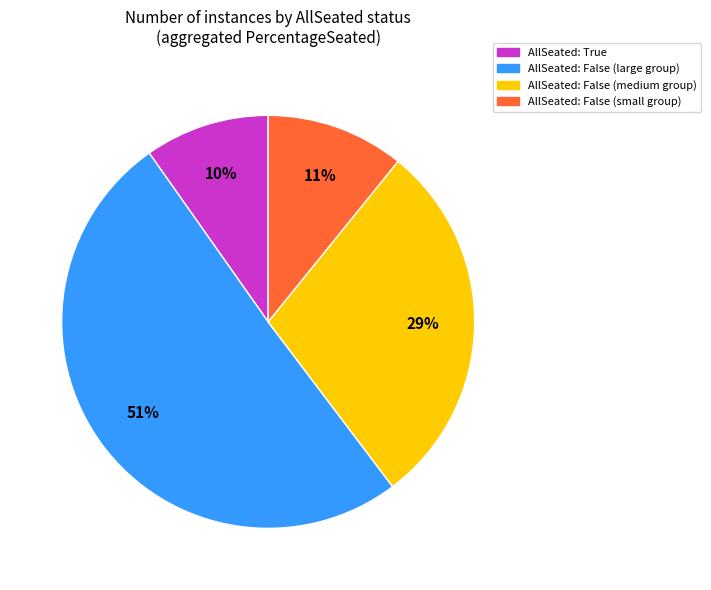

What is the ratio of the value at AllSeated: False (small group) to the value at AllSeated: False (medium group)?

0.4